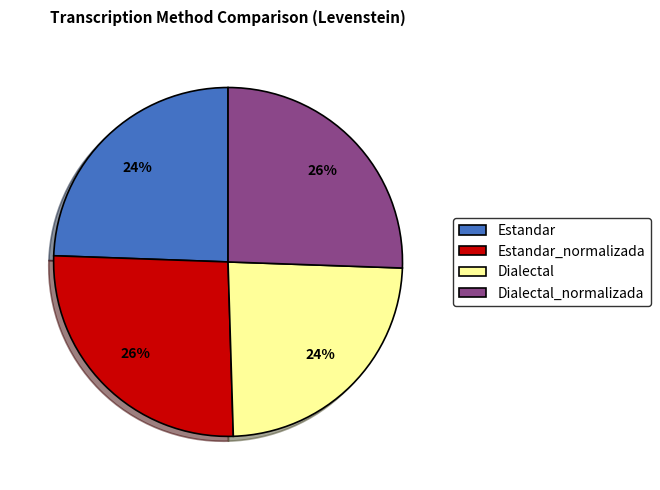

Is Estandar_normalizada the majority of the pie?

No